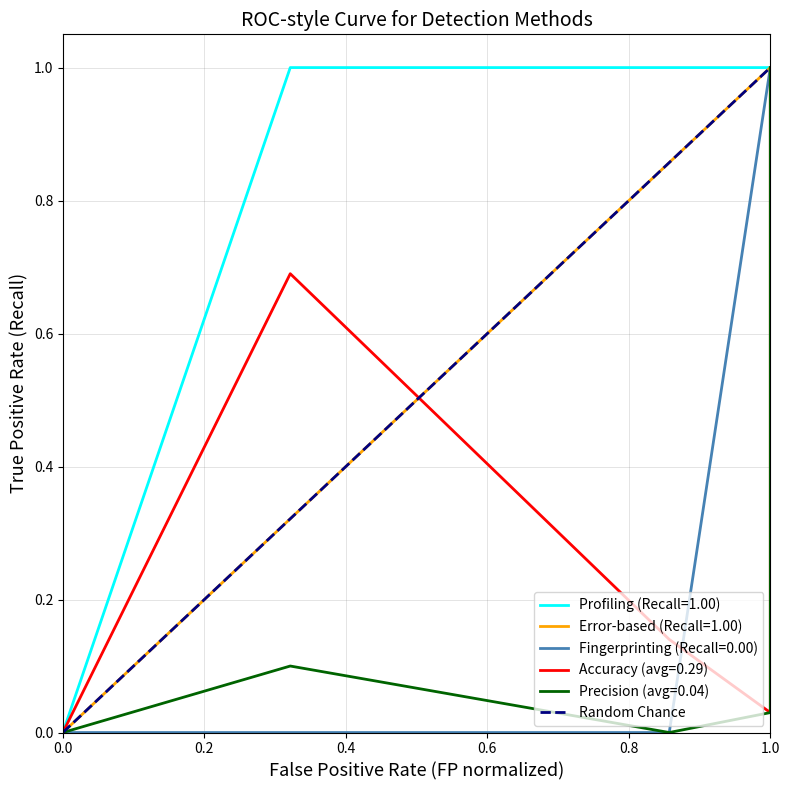

The Profiling (Recall=1.00) series shows 1 at 1.0. True or false?

True